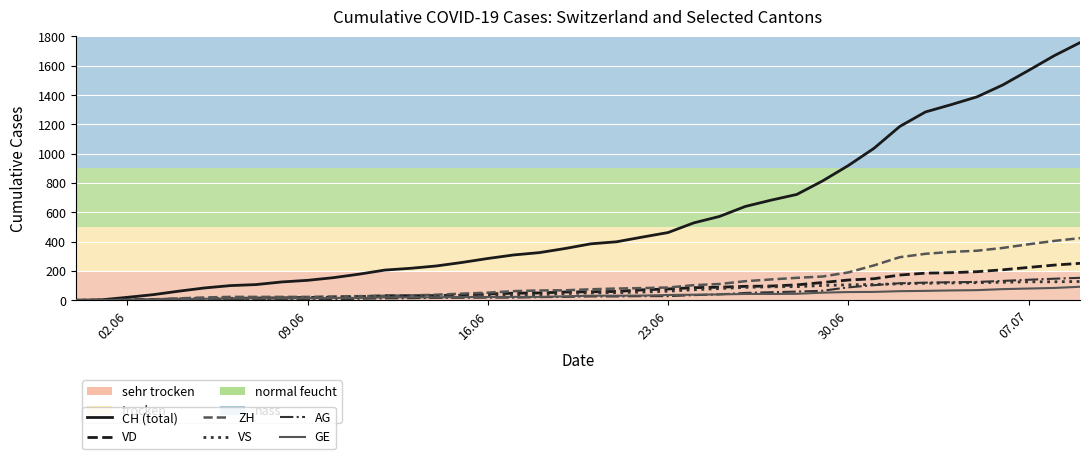

Which series has the widest spread of values?

CH (total)